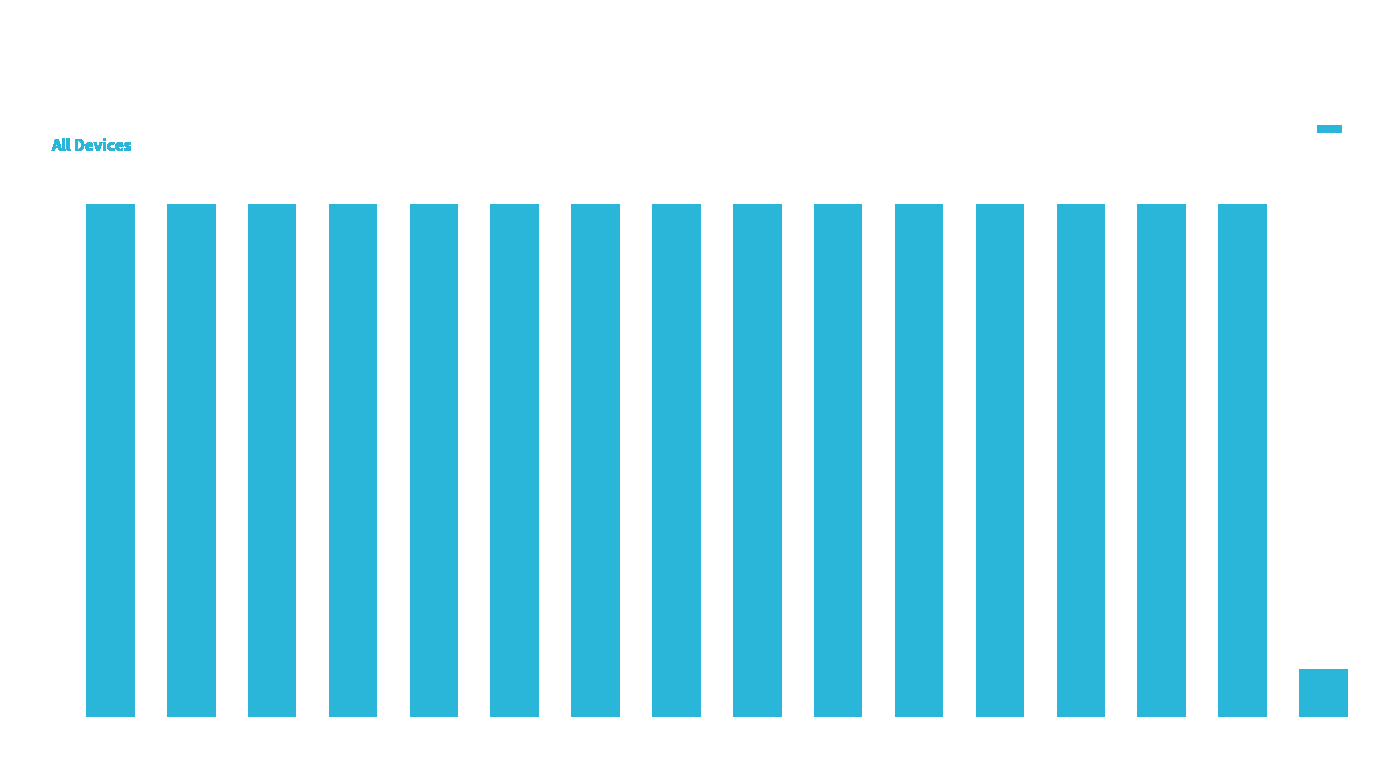

What is the minimum value shown in the chart?

21611743